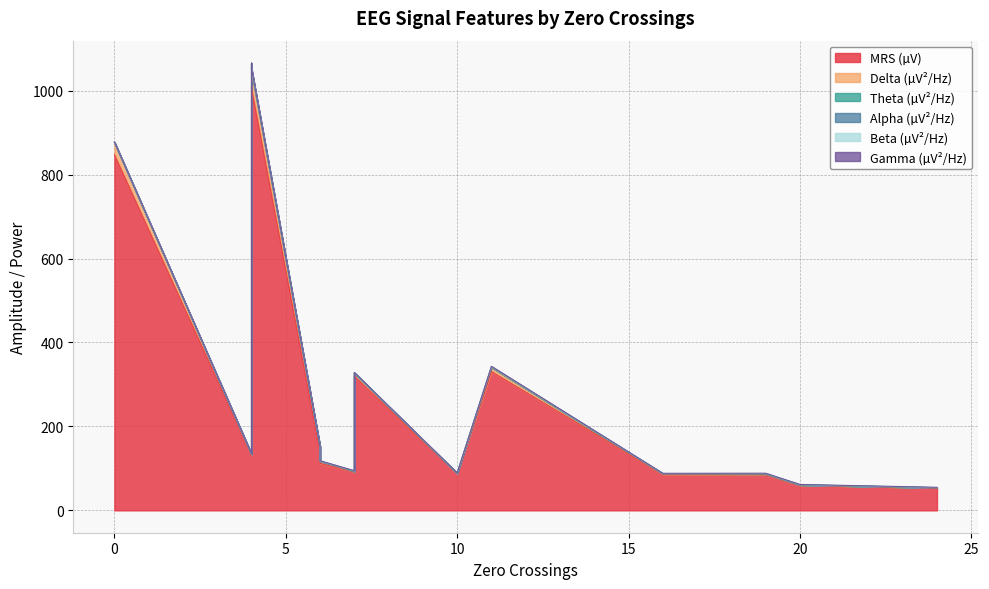

True or false: Theta (µV²/Hz) and MRS (µV) cross at least once.

False